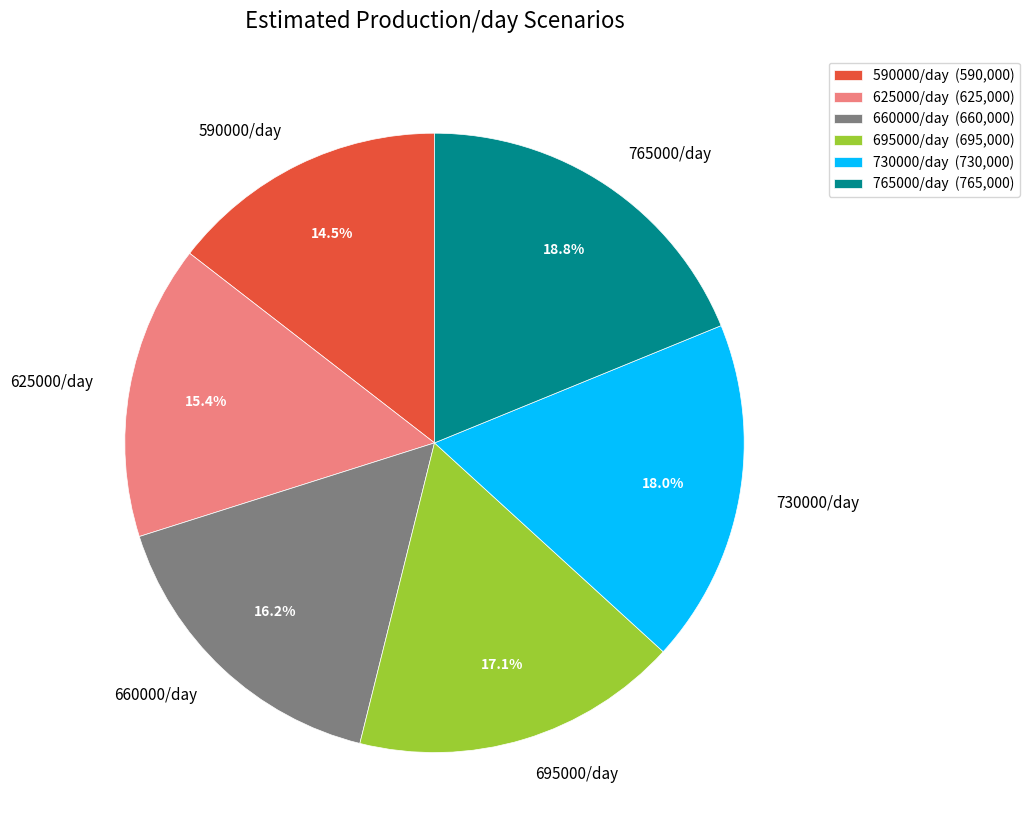

What percentage is the 695000/day slice, to the nearest percent?

17%